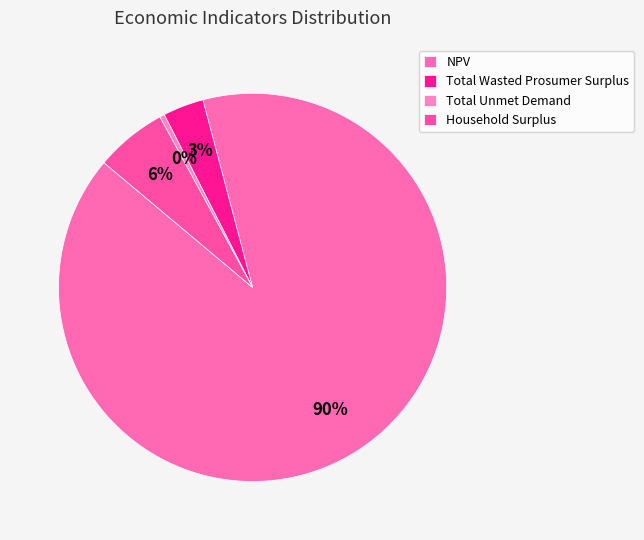

Rank the categories by value from lowest to highest.

Total Unmet Demand, Total Wasted Prosumer Surplus, Household Surplus, NPV